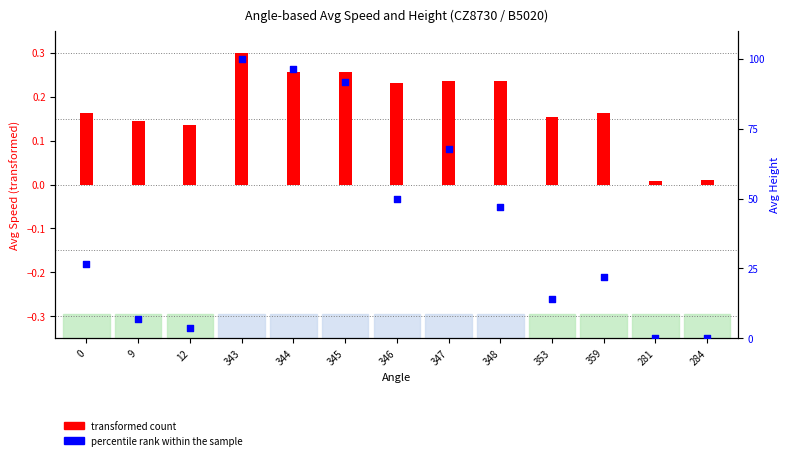

Which series reaches the maximum Y coordinate?

percentile rank within the sample